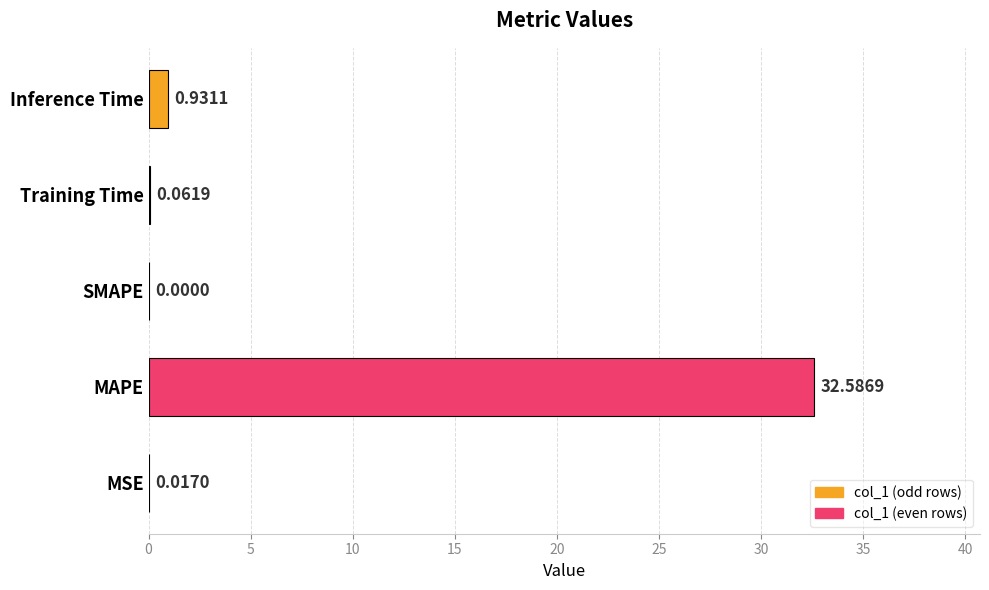

Where is the data nearest to the value 16?

Inference Time